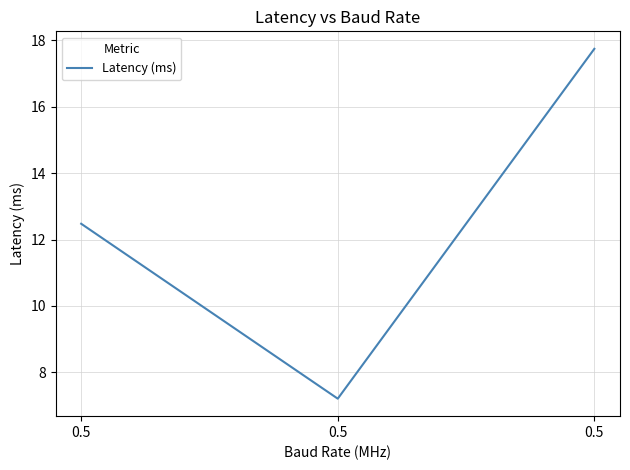

Count the number of values greater than 12.

2